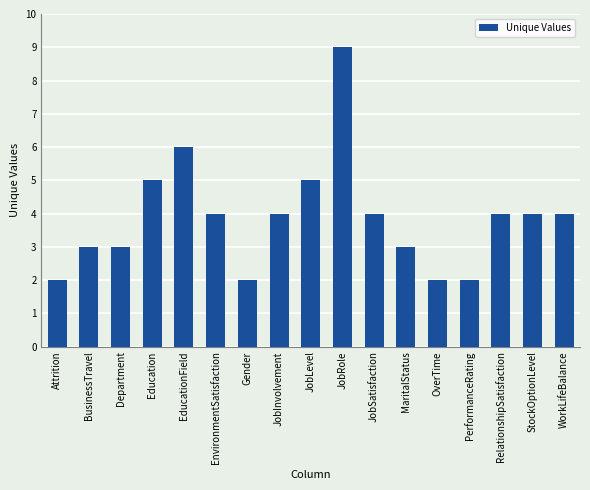

What is the greatest value displayed?

9